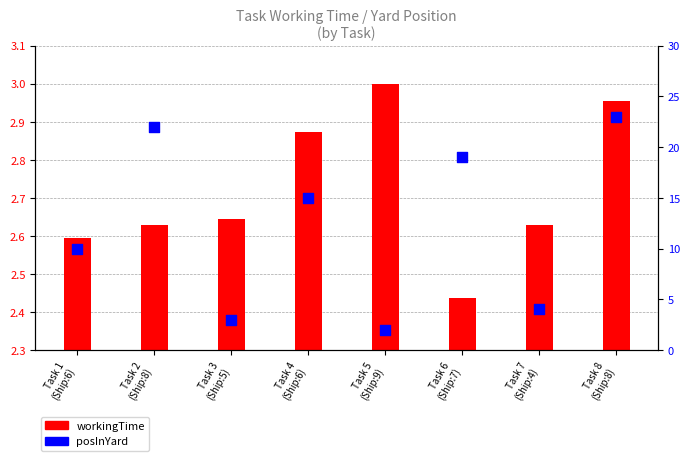

What are all the series names shown in the legend?

workingTime, posInYard